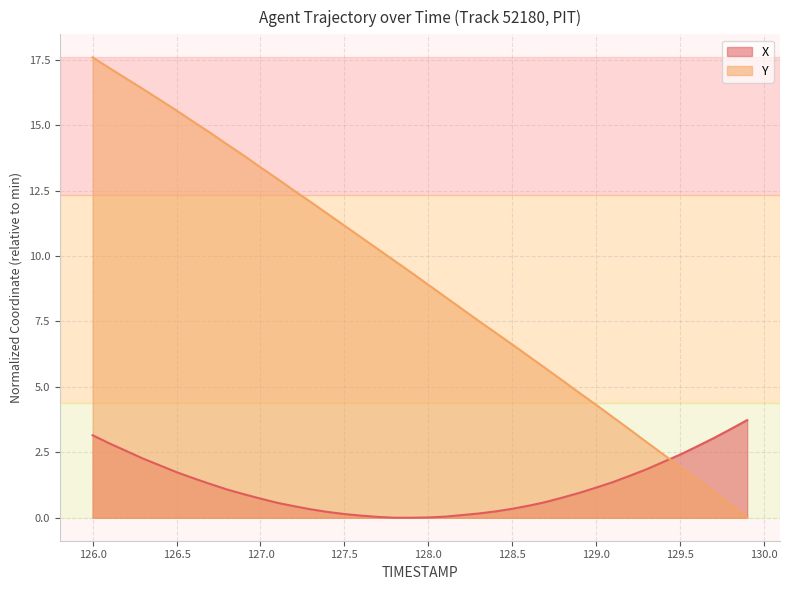

How many series are shown in this chart?

2